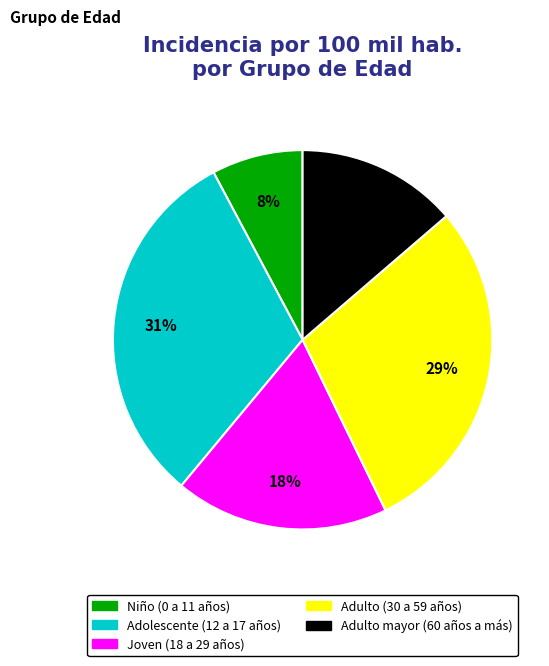

Rank the categories by value from highest to lowest.

Adolescente (12 a 17 años), Adulto (30 a 59 años), Joven (18 a 29 años), Adulto mayor (60 años a más), Niño (0 a 11 años)